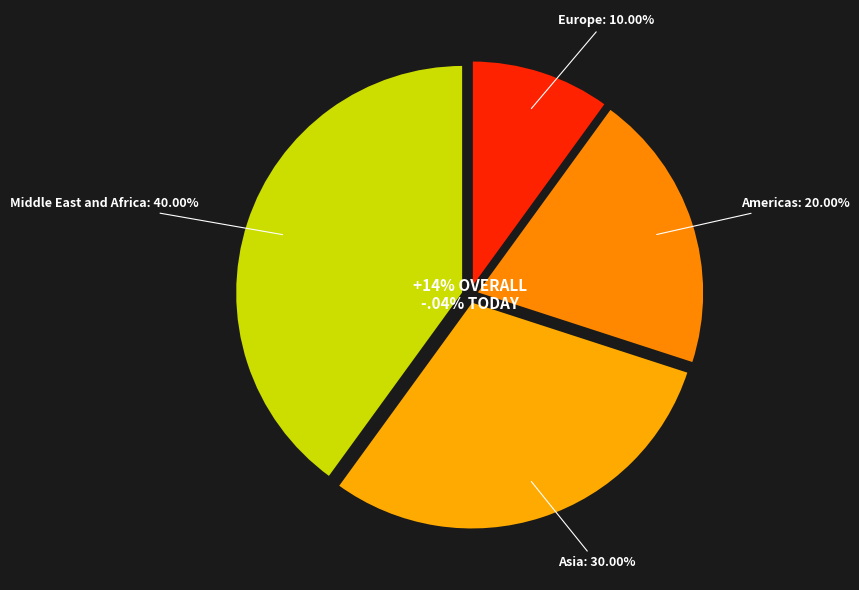

True or false: Americas accounts for 13% of the total.

False